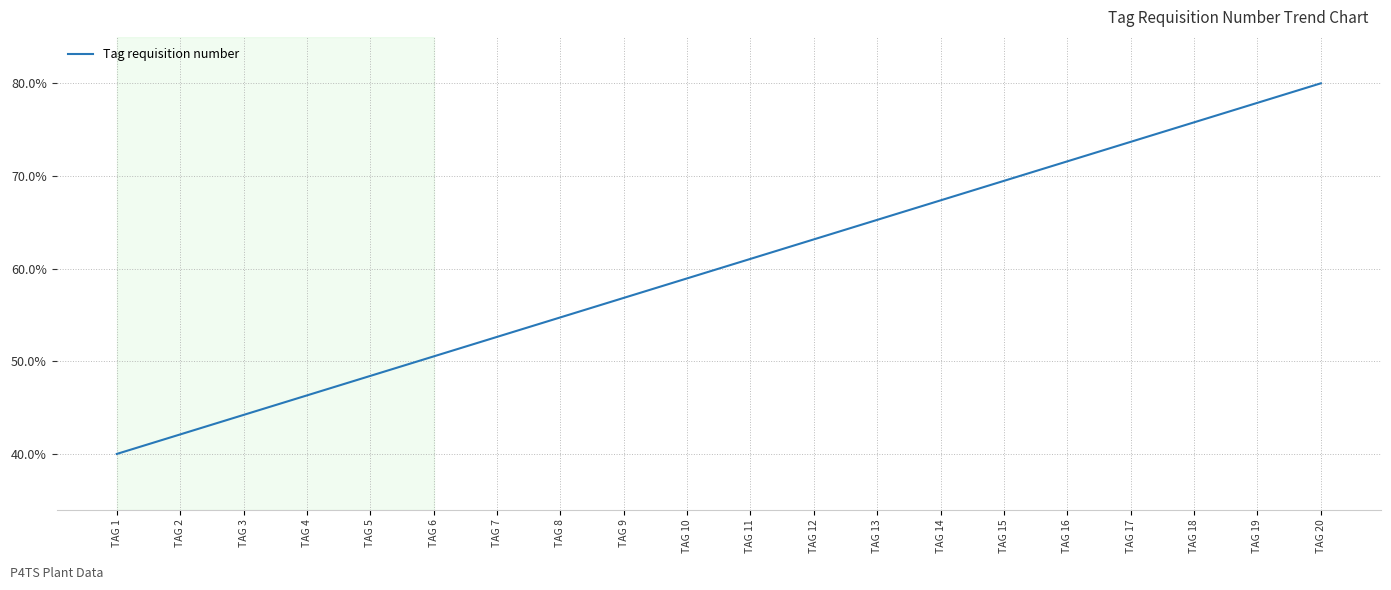

Is it true that the value at TAG 2 is 26.8?

False